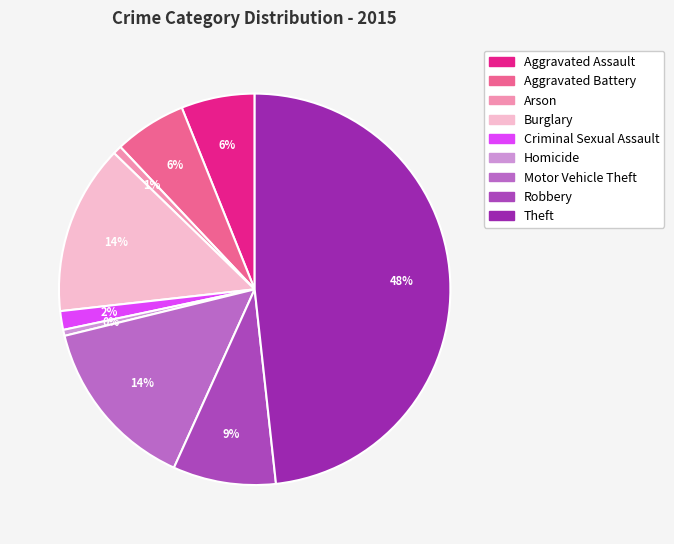

Count the number of slices in the pie.

9